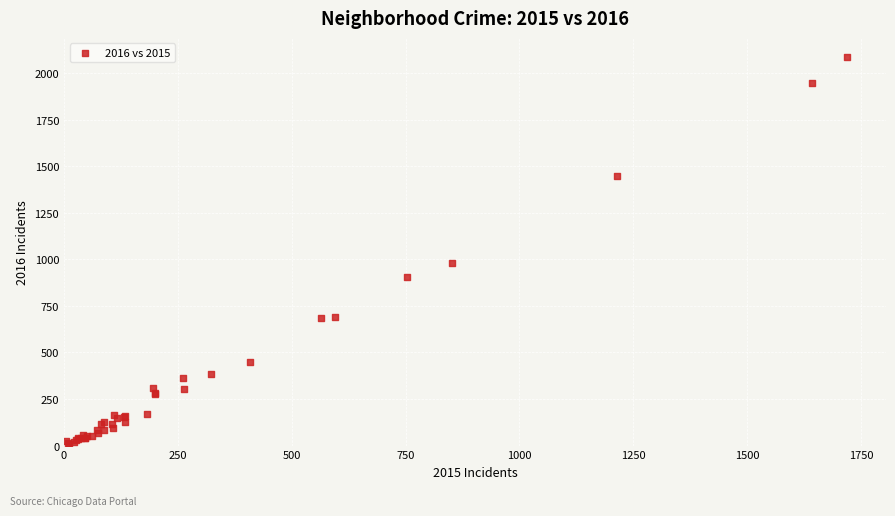

What Y value in the scatter plot is closest to 1048?

983